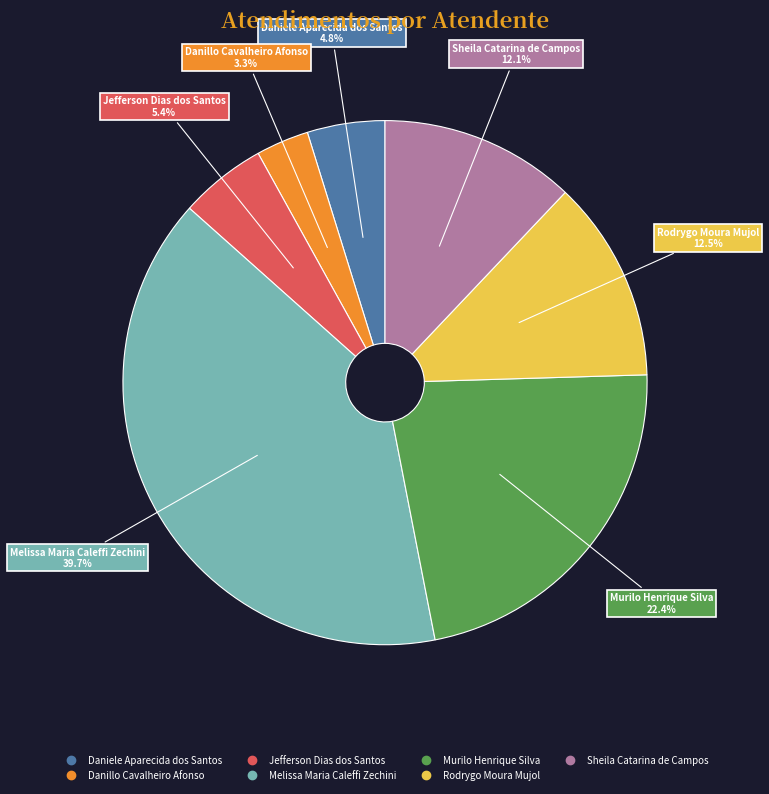

Is Sheila Catarina de Campos the majority of the pie?

No